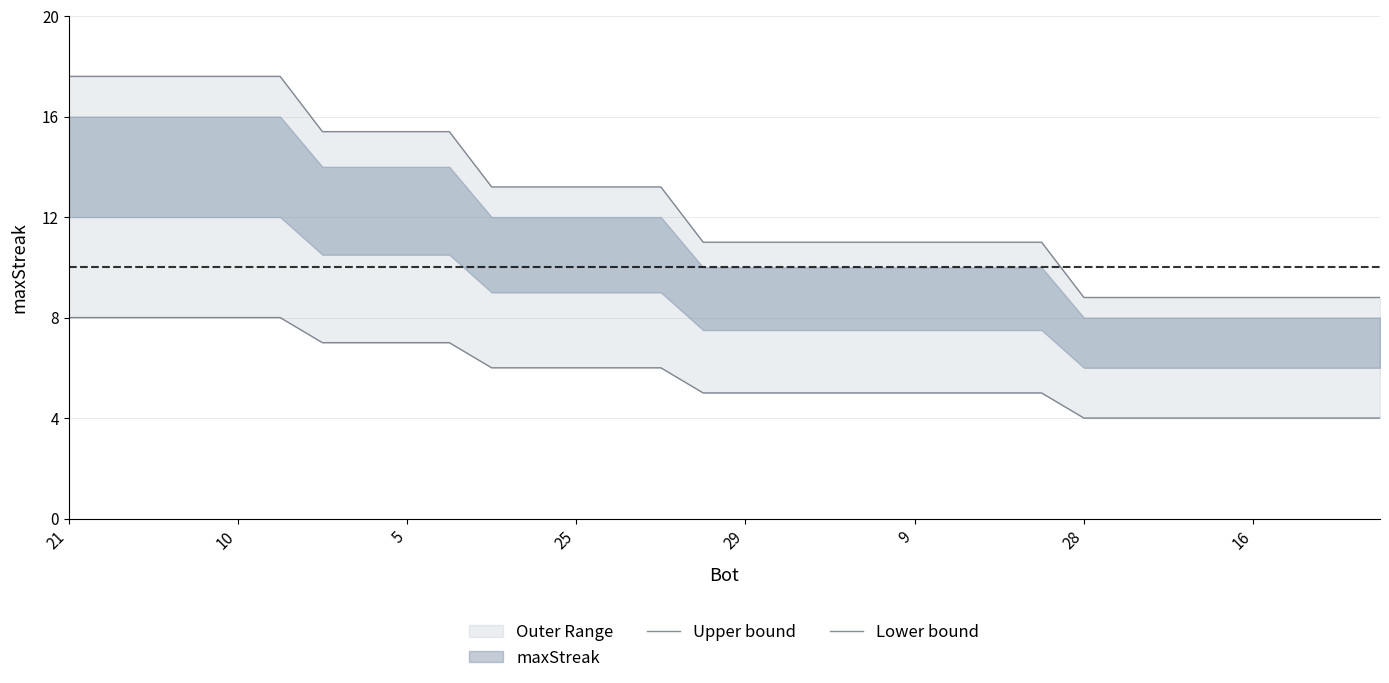

What is the minimum value shown in the chart?

4.0